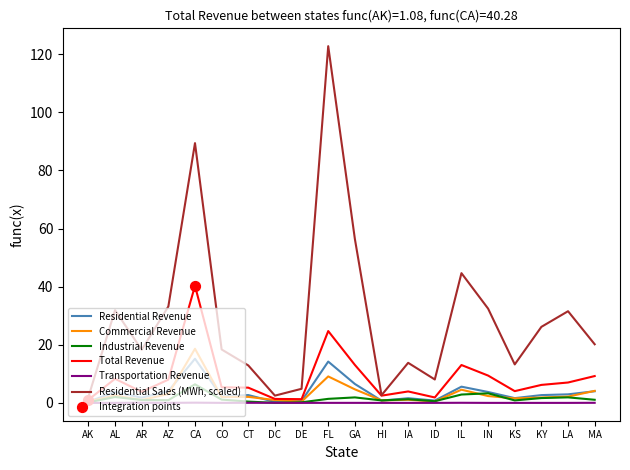

Between FL and IL, which series saw the biggest shift?

Residential Sales (MWh, scaled)